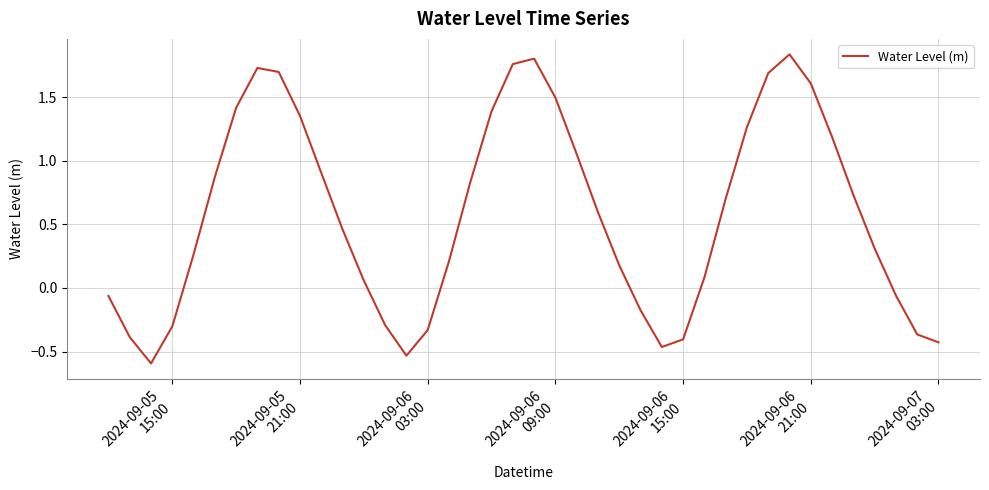

What is the minimum value shown in the chart?

-0.6